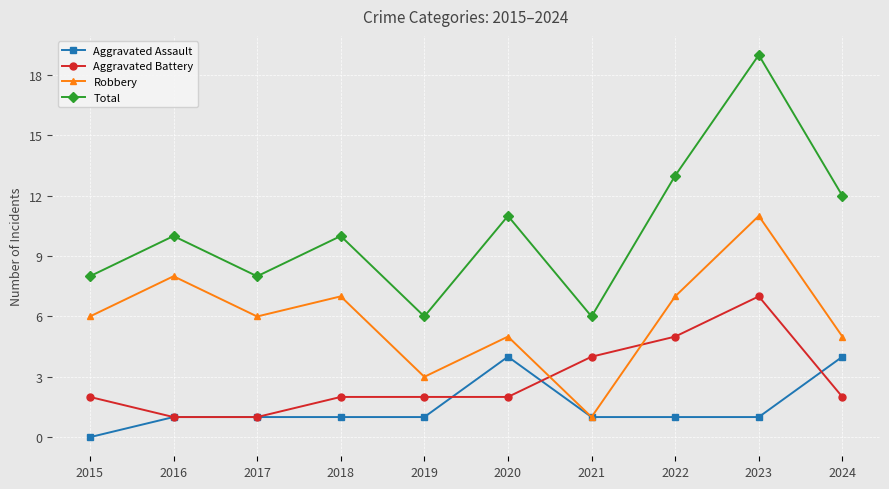

Which series has the largest range (max minus min)?

Total